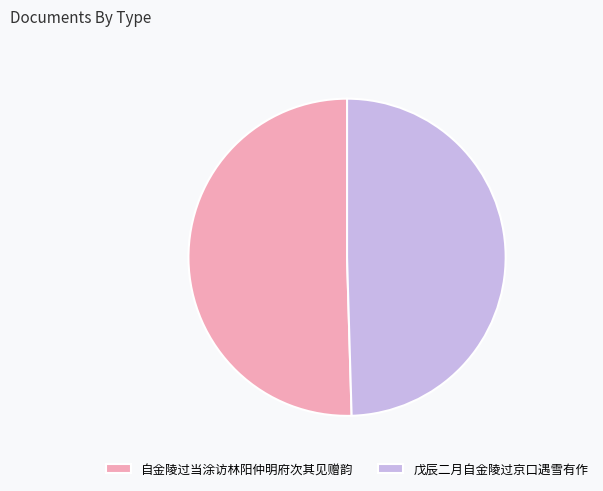

Which slice is the smallest?

戊辰二月自金陵过京口遇雪有作